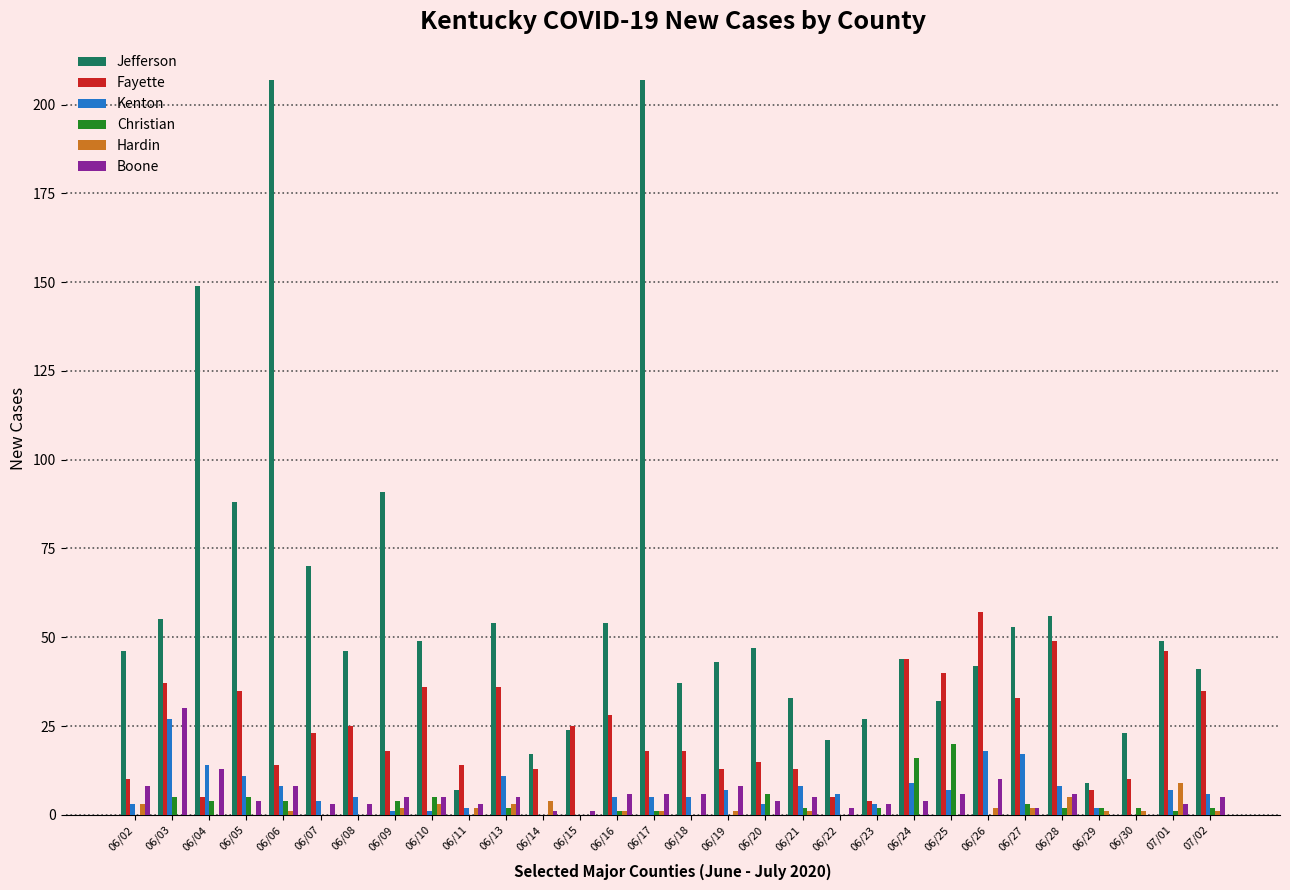

Which series has the largest total across all categories?

Jefferson